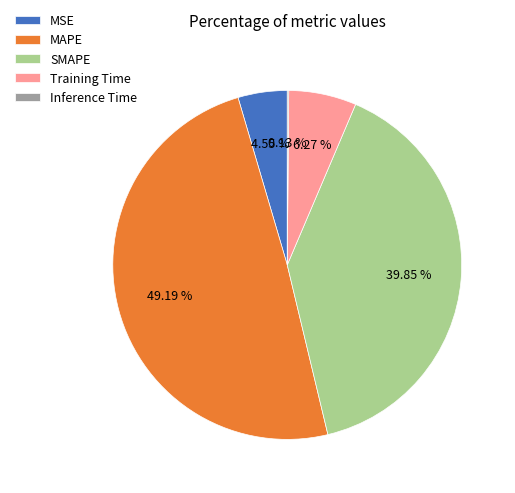

Does Training Time account for over 50% of the chart?

No